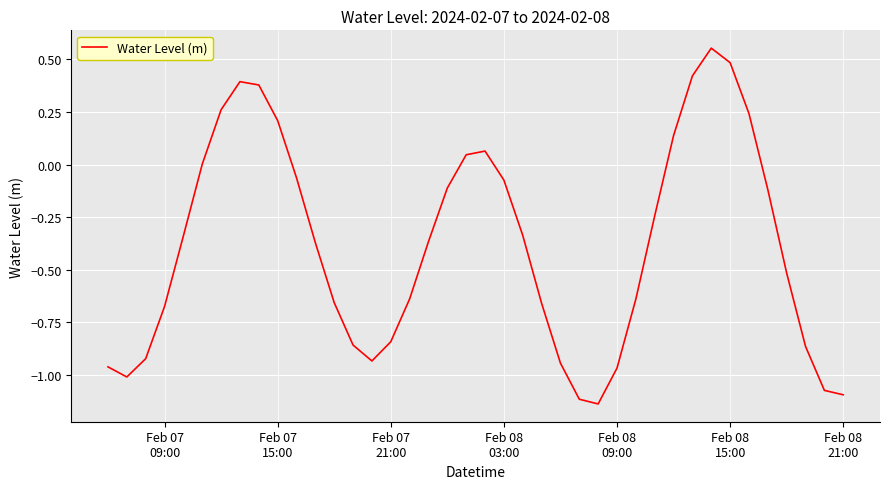

What is the difference between the maximum and minimum values?

1.7